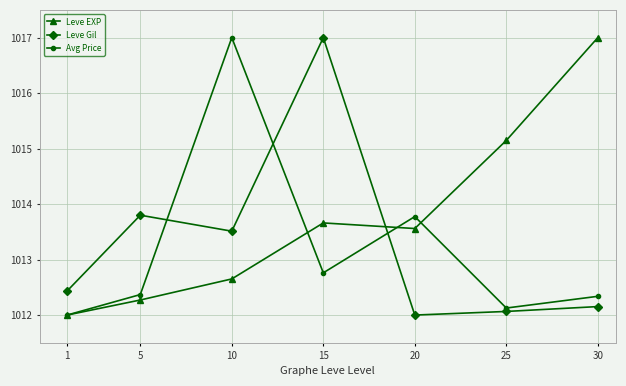

How many interior local valleys does the Avg Price series have?

2